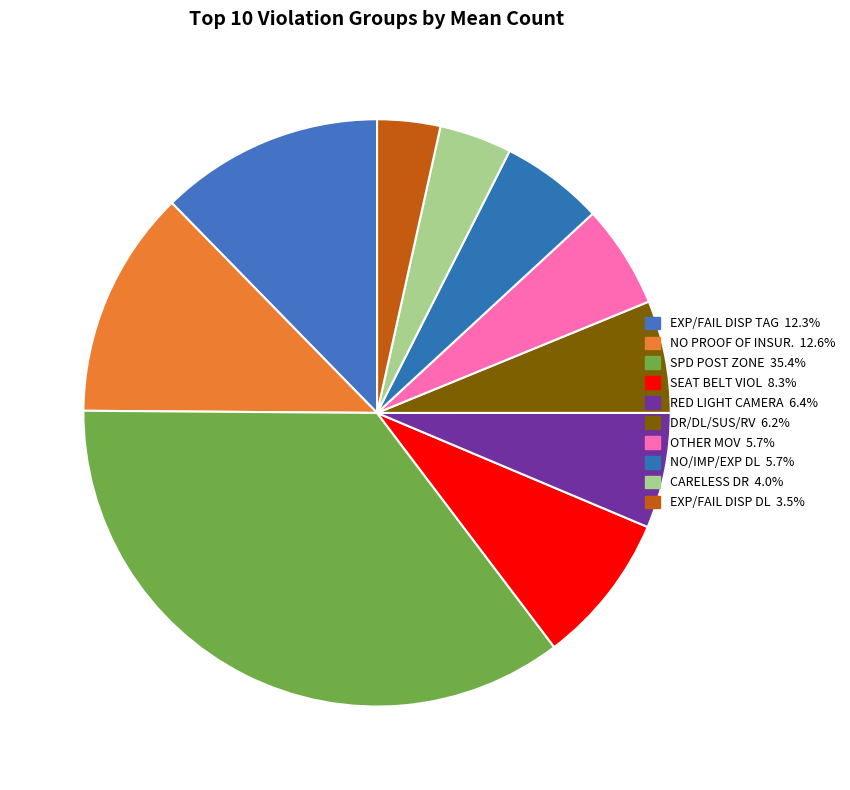

How much of the chart is everything except EXP/FAIL DISP DL?

96.5%